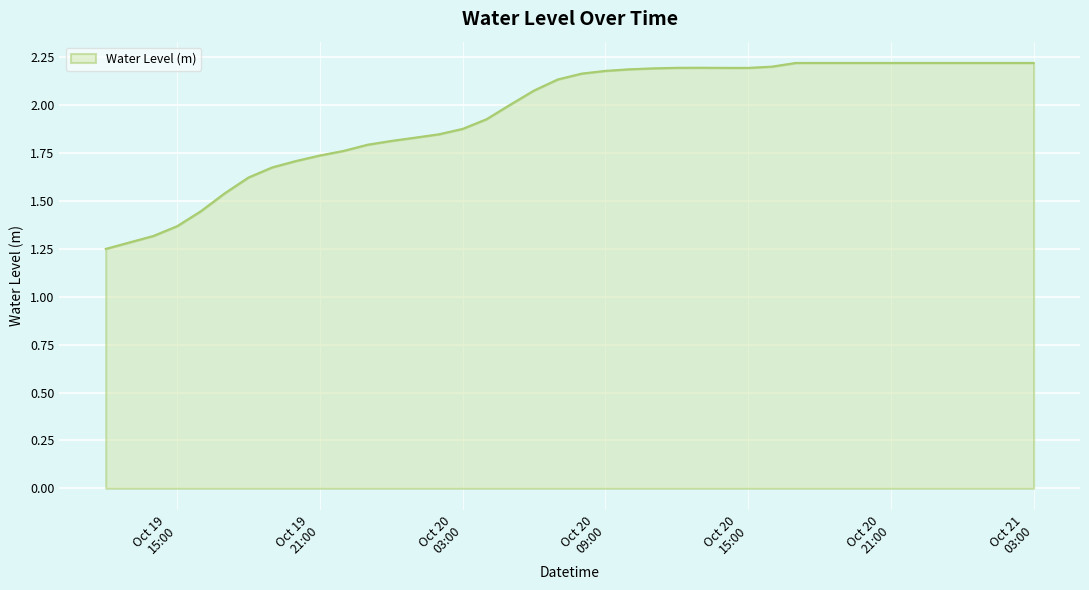

Rank the categories by value from lowest to highest.

2023-10-19 12:00:00, 2023-10-19 13:00:00, 2023-10-19 14:00:00, 2023-10-19 15:00:00, 2023-10-19 16:00:00, 2023-10-19 17:00:00, 2023-10-19 18:00:00, 2023-10-19 19:00:00, 2023-10-19 20:00:00, 2023-10-19 21:00:00, 2023-10-19 22:00:00, 2023-10-19 23:00:00, 2023-10-20 00:00:00, 2023-10-20 01:00:00, 2023-10-20 02:00:00, 2023-10-20 03:00:00, 2023-10-20 04:00:00, 2023-10-20 05:00:00, 2023-10-20 06:00:00, 2023-10-20 07:00:00, 2023-10-20 08:00:00, 2023-10-20 09:00:00, 2023-10-20 10:00:00, 2023-10-20 11:00:00, 2023-10-20 15:00:00, 2023-10-20 14:00:00, 2023-10-20 12:00:00, 2023-10-20 13:00:00, 2023-10-20 16:00:00, 2023-10-20 17:00:00, 2023-10-20 18:00:00, 2023-10-20 19:00:00, 2023-10-20 20:00:00, 2023-10-20 21:00:00, 2023-10-20 22:00:00, 2023-10-20 23:00:00, 2023-10-21 00:00:00, 2023-10-21 01:00:00, 2023-10-21 02:00:00, 2023-10-21 03:00:00